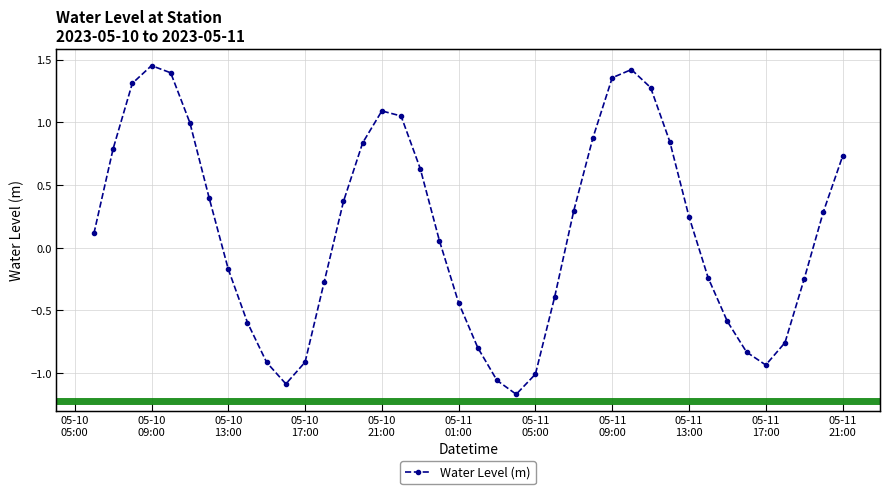

Where is the first local minimum?

2023-05-10 16:00:00